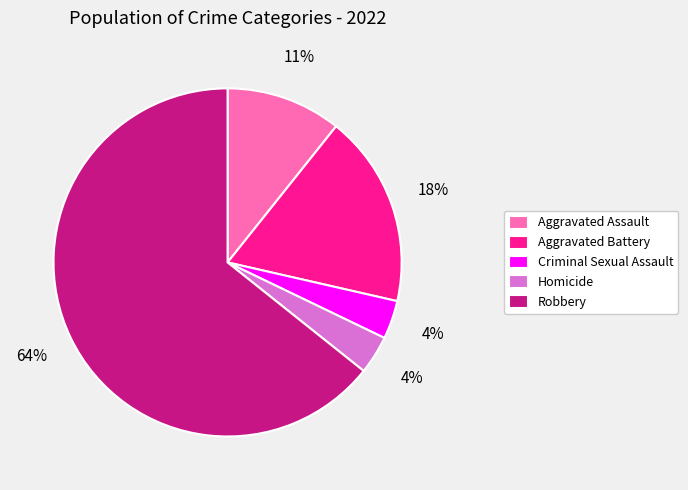

To the nearest percent, what is the combined percentage of Aggravated Assault and Aggravated Battery?

29%